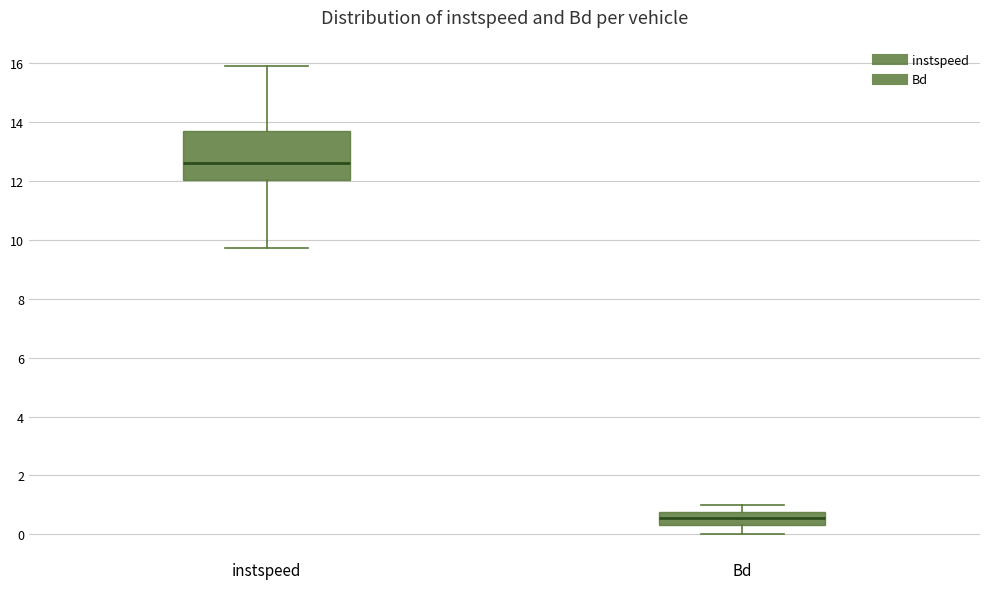

Which box's median line is the highest?

instspeed